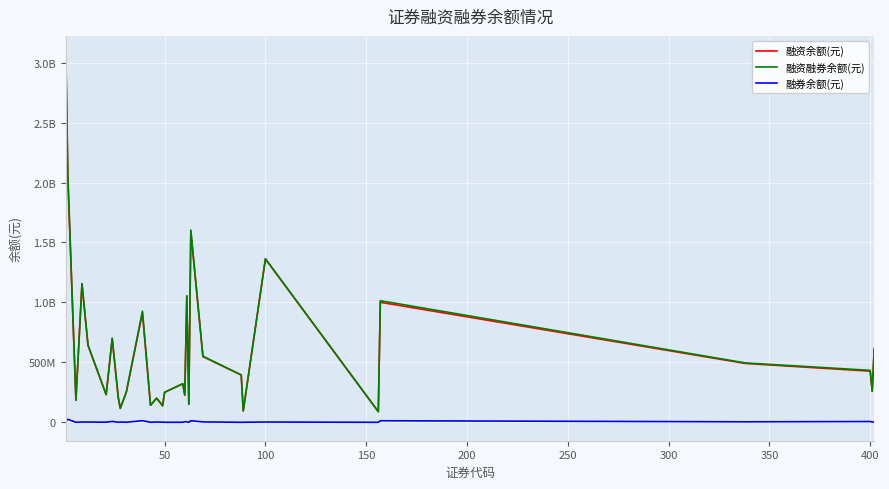

Reading left to right, what are all the values shown in this chart?

融资余额(元): 3059457759	2032965306	184396764	1154979783	641431106	230270000	694830887	208703291	115428977	252084594	913432408	141785692	199782583	137797558	250358789	321406211	225080678	1052381861	150554933	1590963971	548026262	394813123	94691715	1362319046	88869508	1001216067	491147924	426734796	257912219	614161896
融资融券余额(元): 3069943830	2057946976	184580978	1157570455	643624397	231463148	702601442	209040962	118083087	252738296	927096637	142517136	202516166	139260688	250570653	322064912	230693315	1055752507	150554933	1604448239	551391689	395158377	95437587	1364721860	89149558	1014374016	495458183	433393576	260448059	615735711
融券余额(元): 10486071	24981670	184214	2590672	2193291	1193148	7770555	337671	2654110	653702	13664229	731444	2733583	1463130	211864	658701	5612637	3370646	0	13484268	3365427	345254	745872	2402814	280050	13157949	4310259	6658780	2535840	1573815